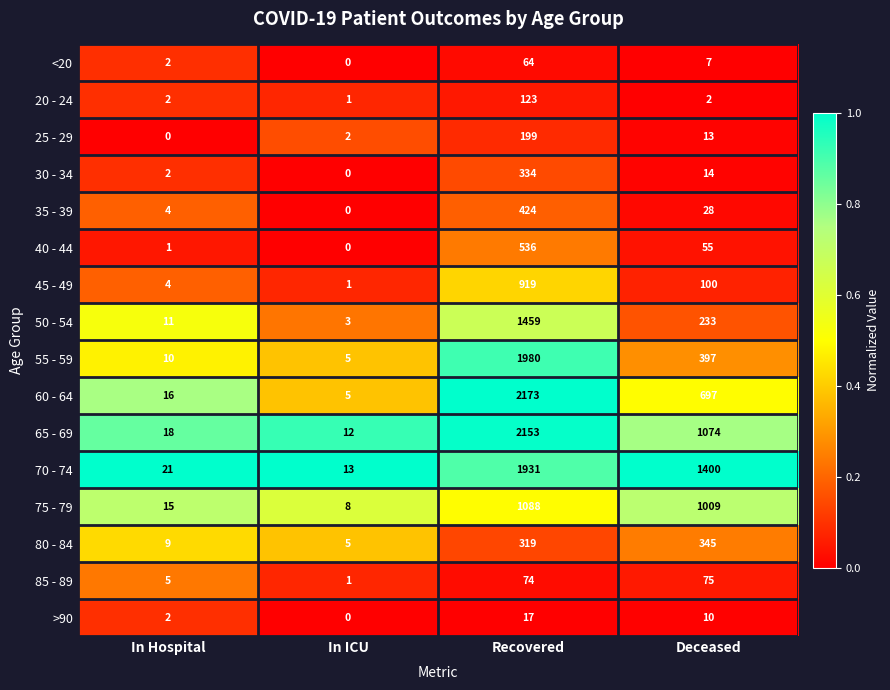

Which series changed the most between In Hospital and Deceased?

70 - 74